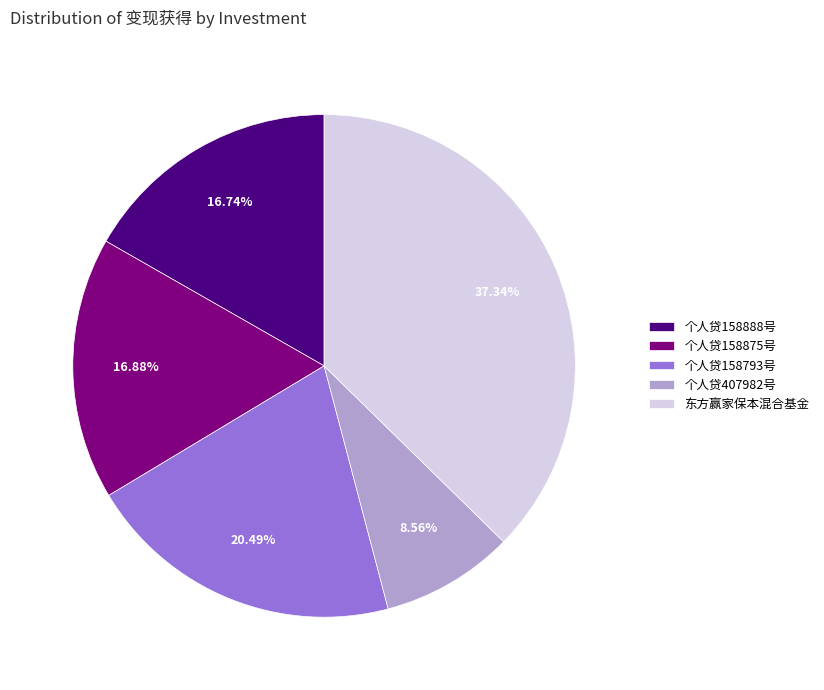

Approximately how many times larger is the value at 东方赢家保本混合基金 compared to 个人贷158888号?

2.2